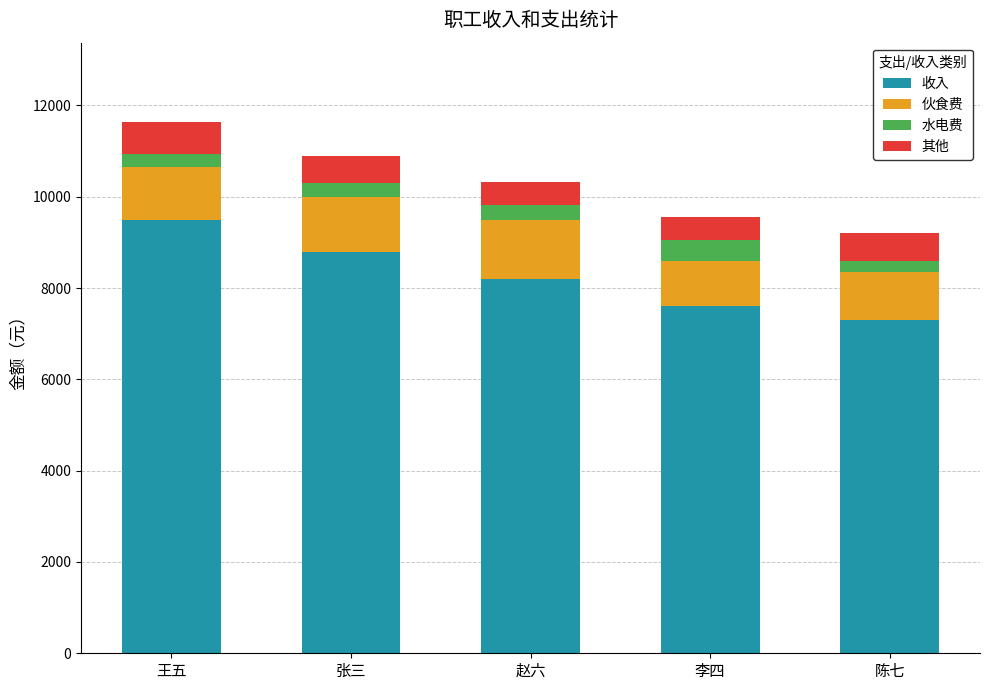

What is the total value across all series at 张三?

10900